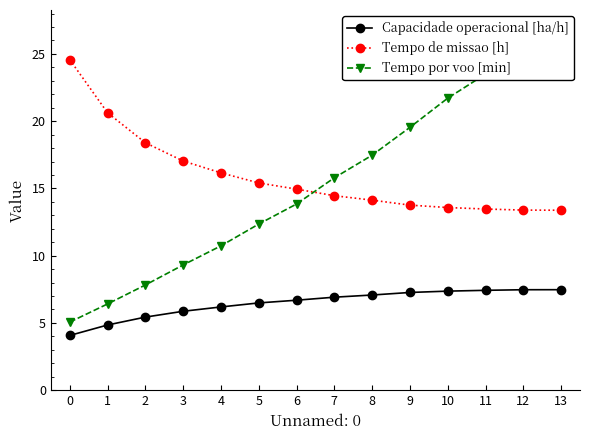

The value of Tempo de missao [h] at 3 is 24.1. True or false?

False